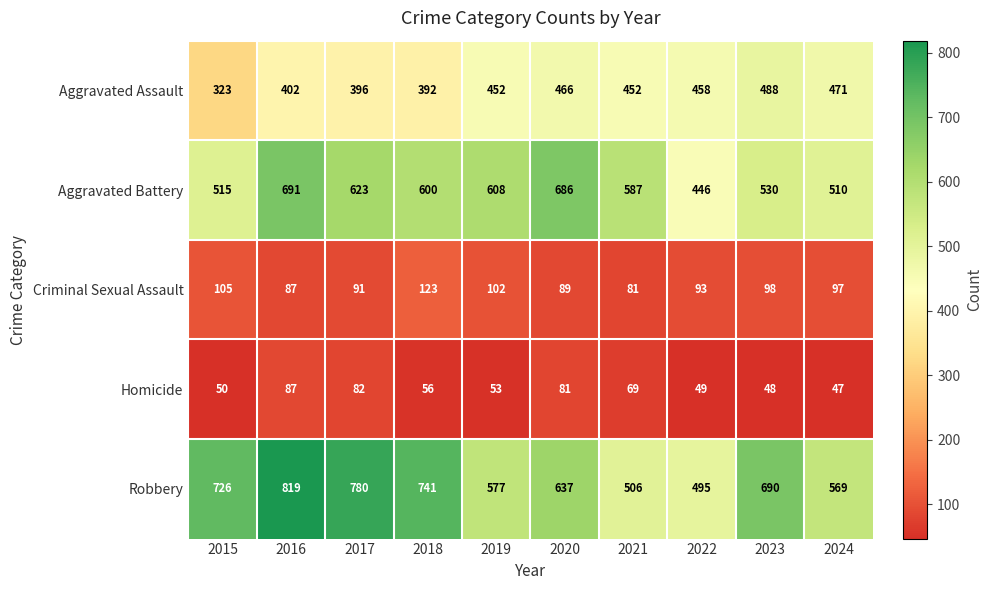

The Aggravated Assault series shows 265 at 2020. True or false?

False